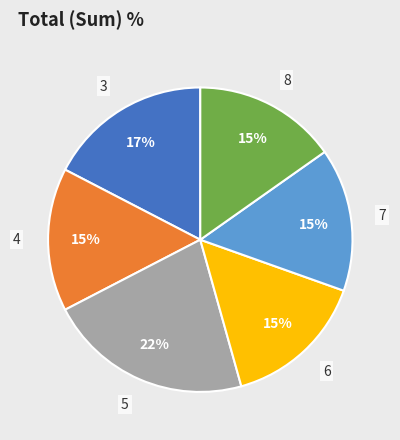

Which category has the biggest portion of the pie?

5